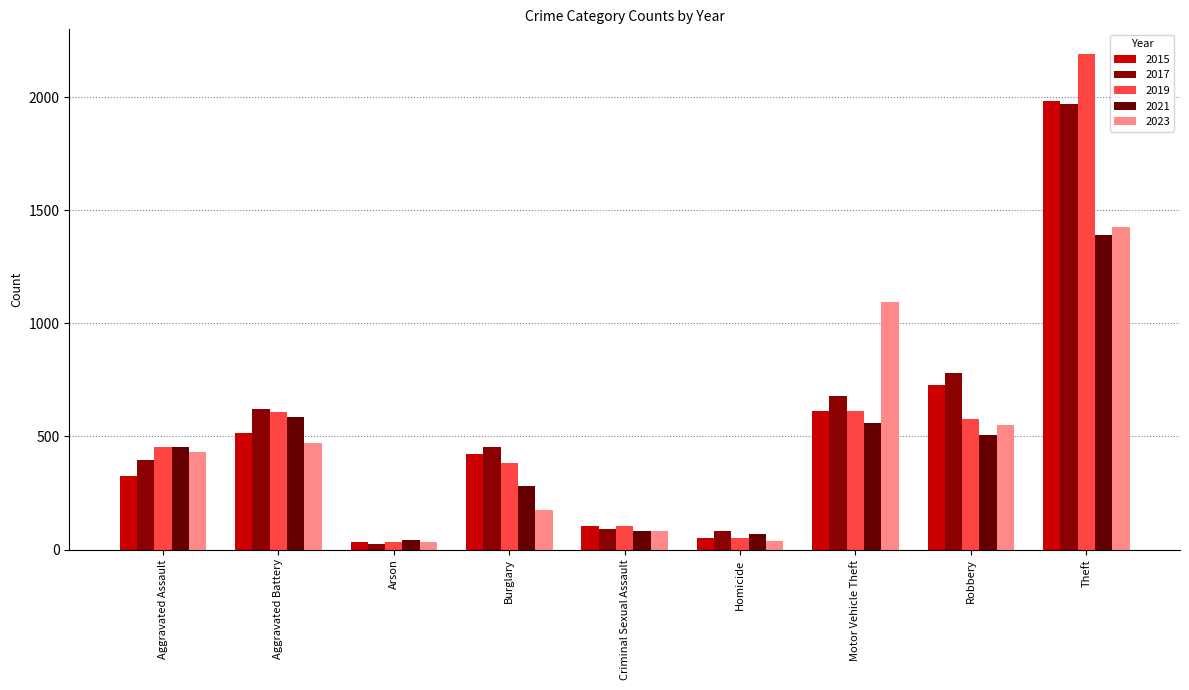

Between Aggravated Battery and Criminal Sexual Assault, which is larger?

Aggravated Battery